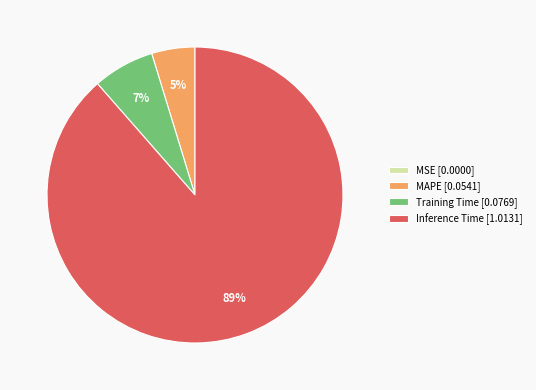

Is it true that MAPE [0.0541] is 5% of the pie?

True